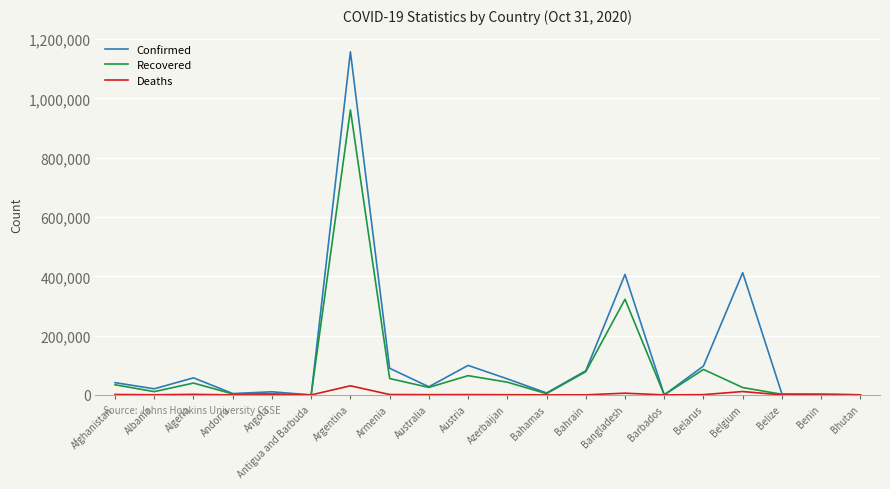

At which label is Confirmed closest to 578653?

Belgium